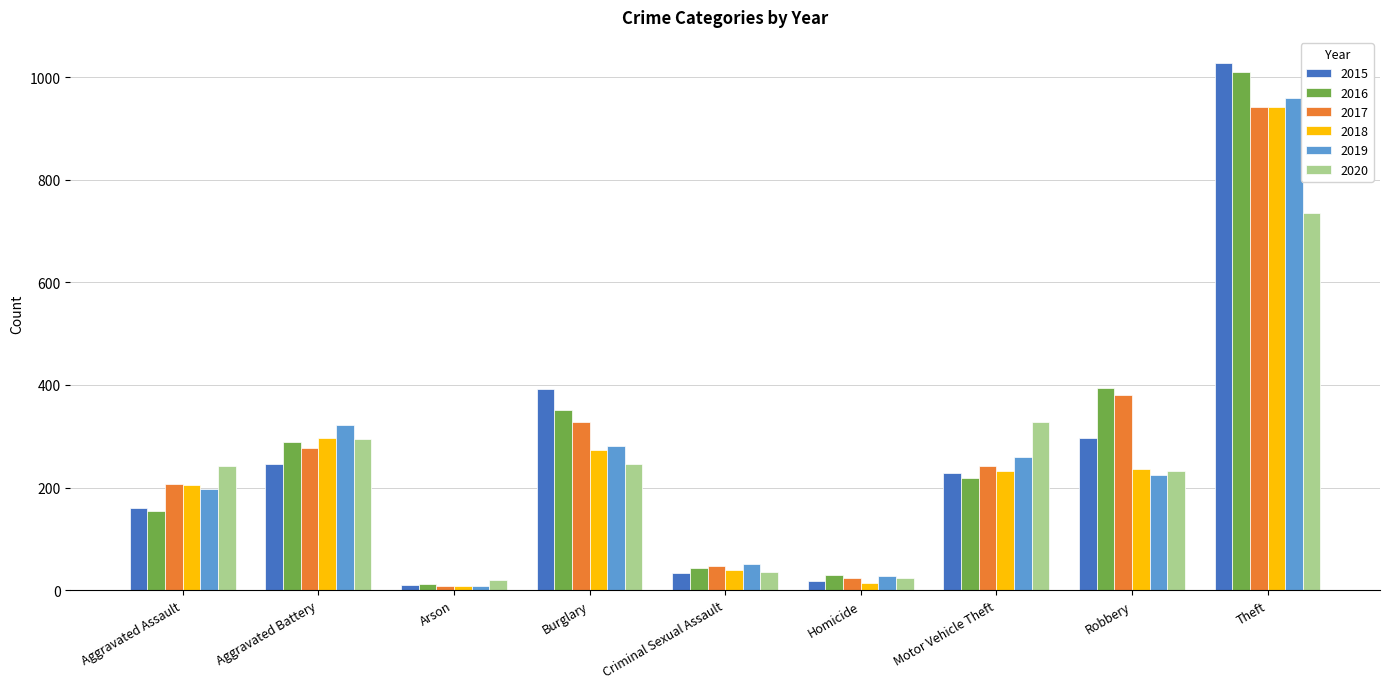

How many categories are shown in the chart?

9